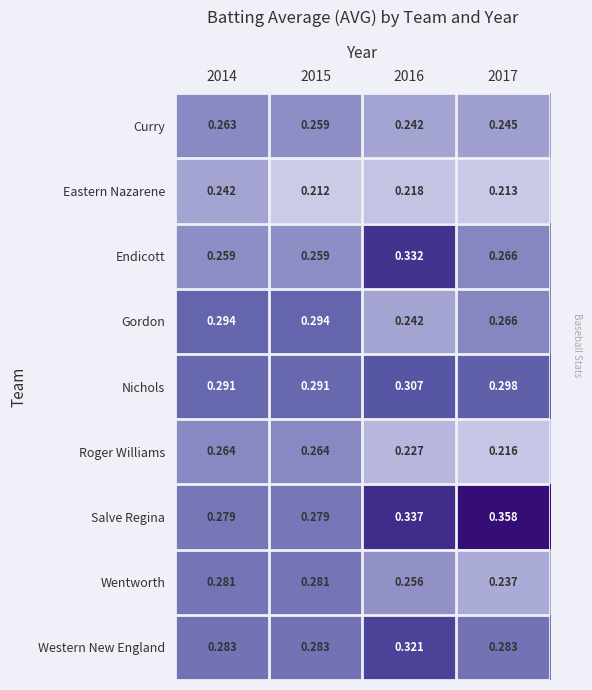

List the series in order of their peak value, lowest first.

Eastern Nazarene, Curry, Roger Williams, Wentworth, Gordon, Nichols, Western New England, Endicott, Salve Regina